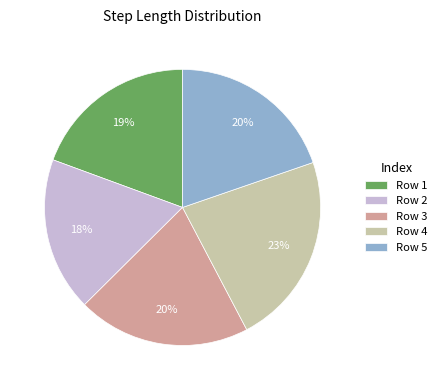

To the nearest percent, what portion does Row 2 represent?

18%